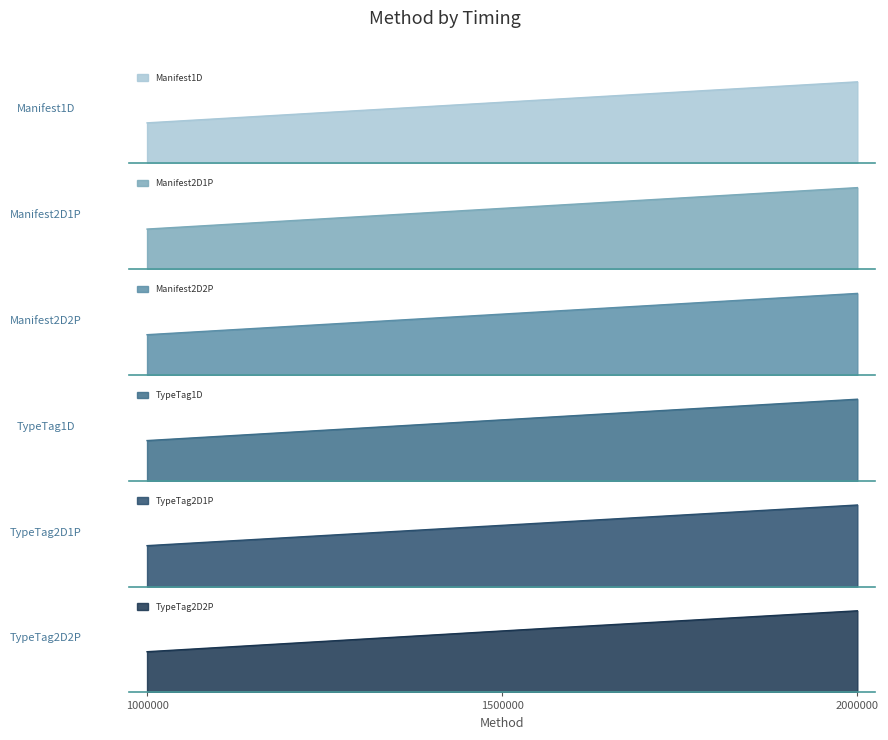

At which label does TypeTag2D1P reach its peak?

2000000